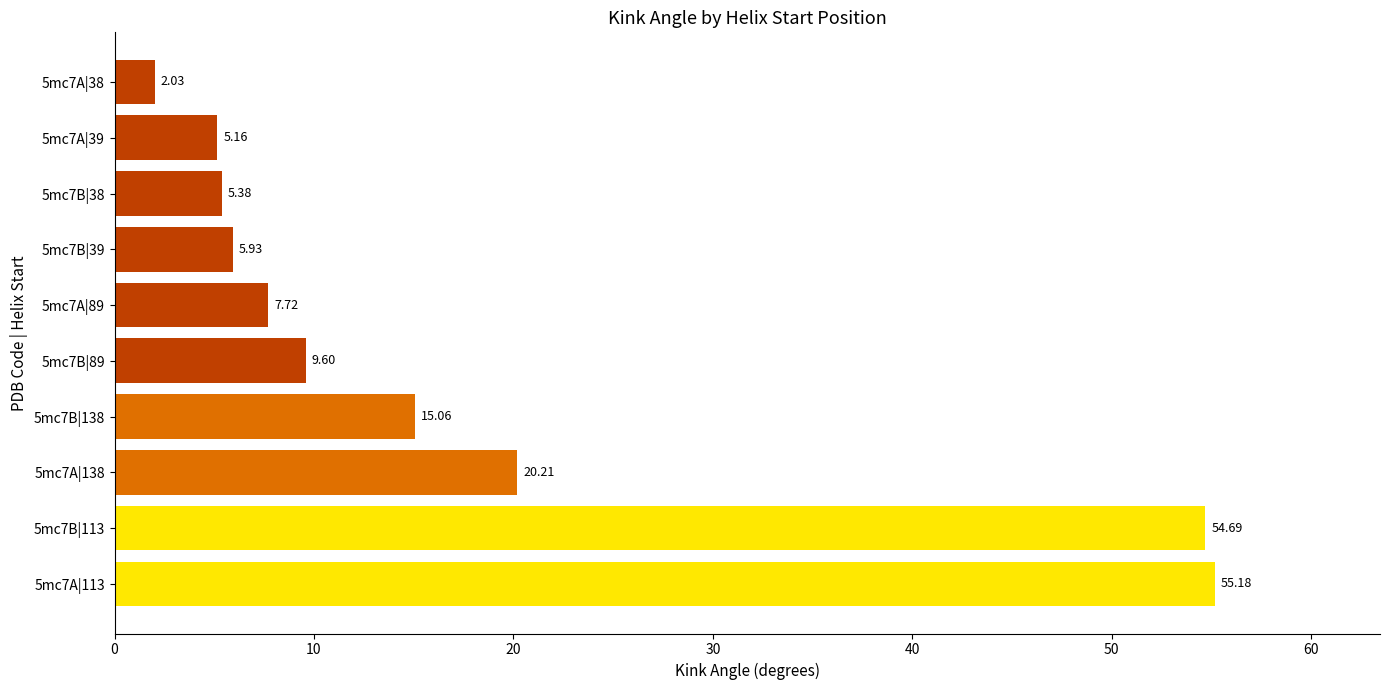

Rank the categories by value from highest to lowest.

5mc7A|113, 5mc7B|113, 5mc7A|138, 5mc7B|138, 5mc7B|89, 5mc7A|89, 5mc7B|39, 5mc7B|38, 5mc7A|39, 5mc7A|38